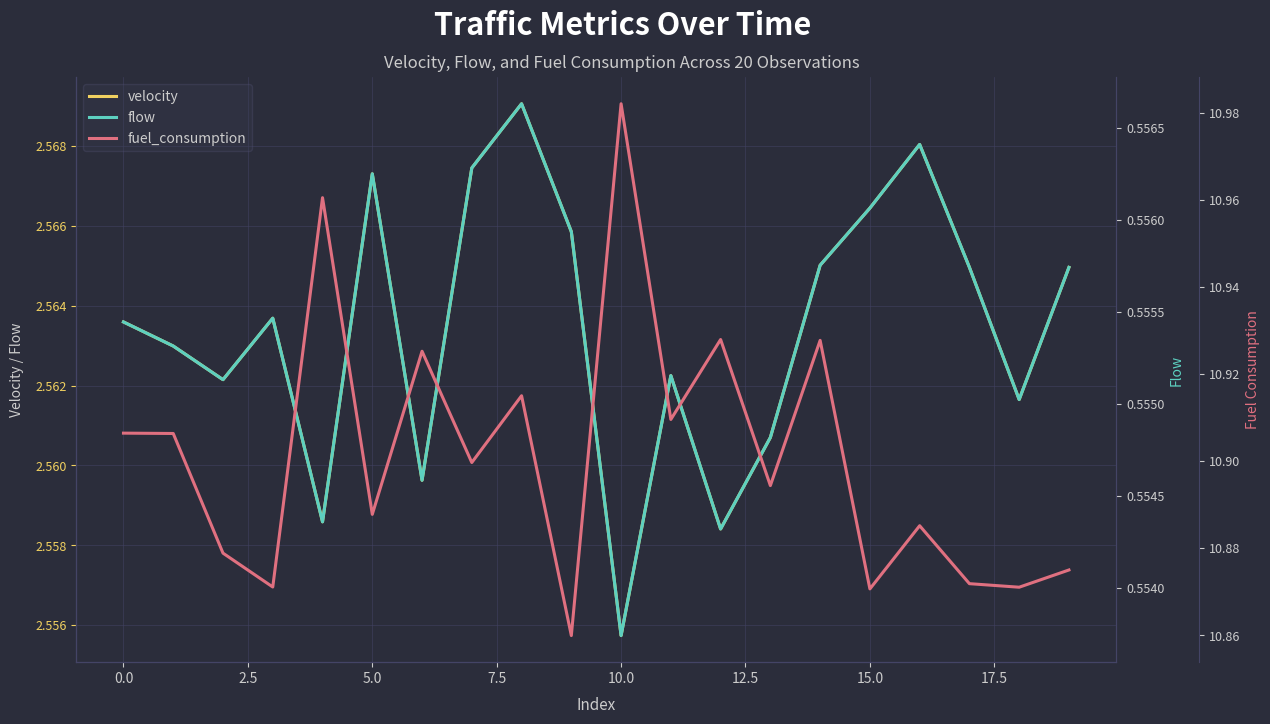

At which label is velocity closest to 2?

10.0